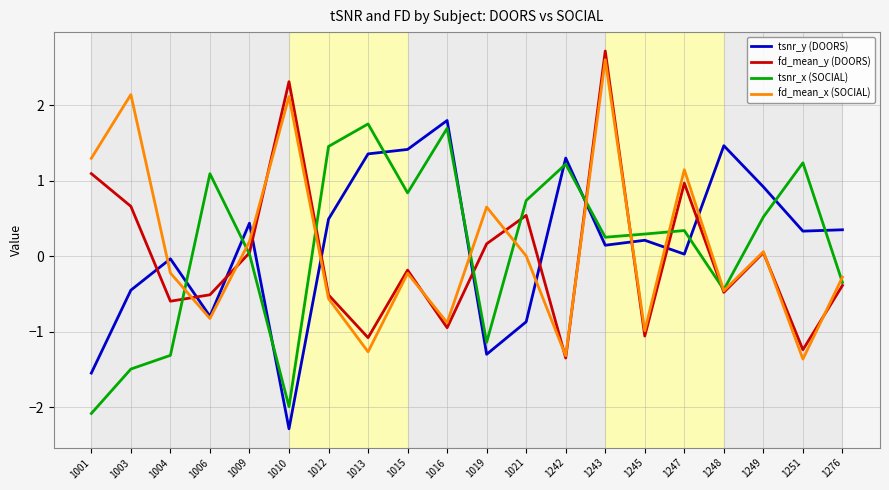

Rank the series by their maximum value, from lowest to highest.

tsnr_x (SOCIAL), tsnr_y (DOORS), fd_mean_x (SOCIAL), fd_mean_y (DOORS)